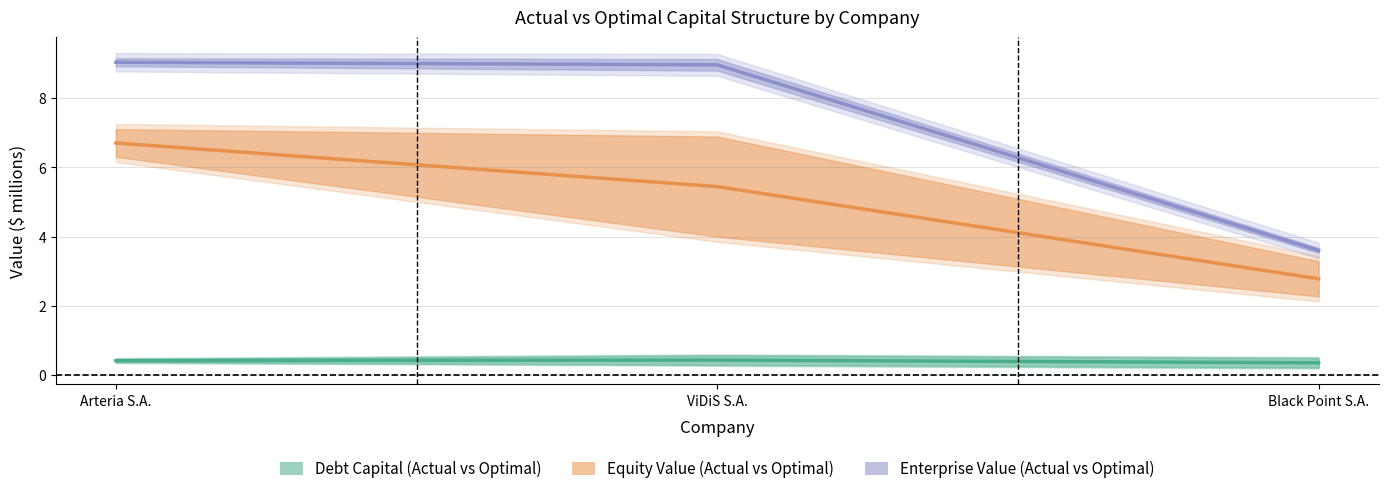

What is the smallest value displayed?

0.4